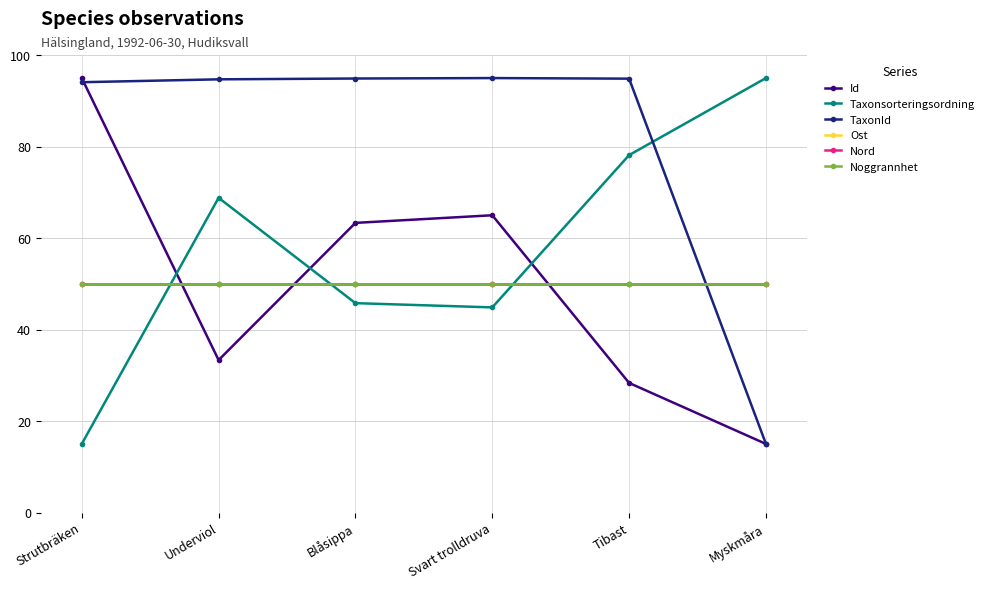

Which label corresponds to the smallest value in the chart?

Myskmåra